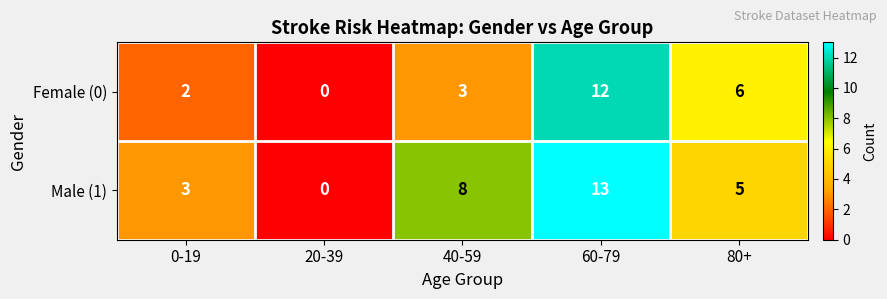

Between 0-19 and 20-39, which series saw the biggest shift?

Male (1)